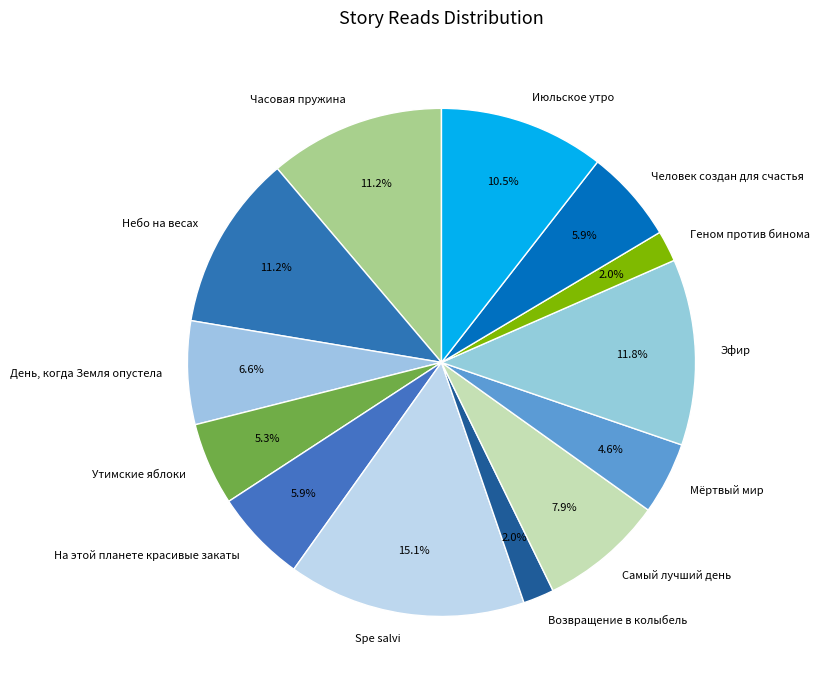

The Июльское утро slice represents 18% of the pie. True or false?

False